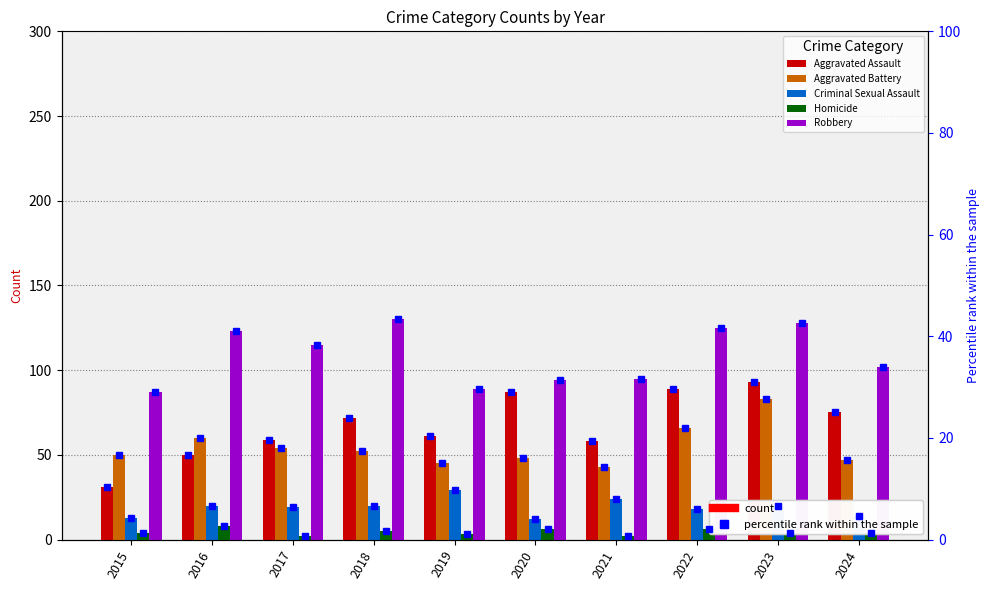

Reading left to right, extract all data points from this chart.

Aggravated Assault: 31	50	59	72	61	87	58	89	93	75
Aggravated Battery: 50	60	54	52	45	48	43	66	83	47
Criminal Sexual Assault: 13	20	19	20	29	12	24	18	20	14
Homicide: 4	8	2	5	3	6	2	6	4	4
Robbery: 87	123	115	130	89	94	95	125	128	102